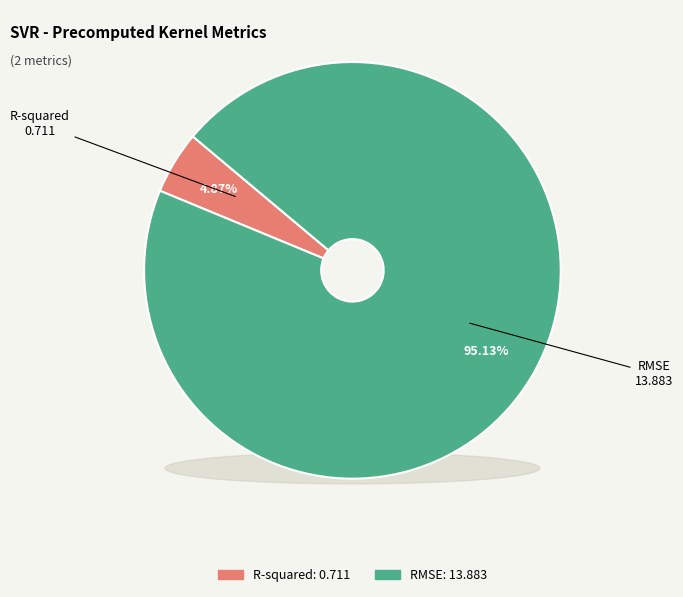

Which category has the biggest portion of the pie?

RMSE